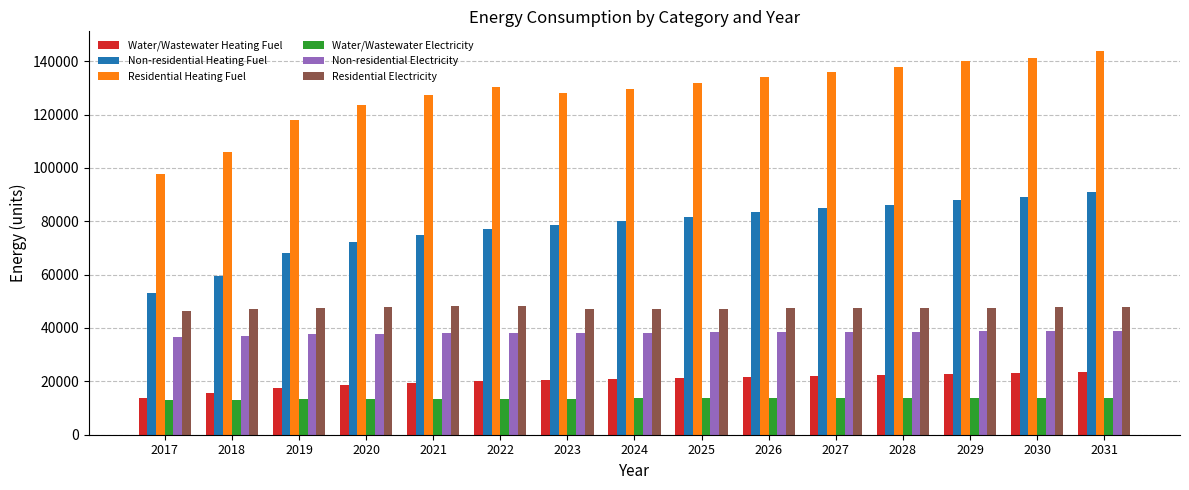

Which series changed the most between 2024 and 2028?

Residential Heating Fuel